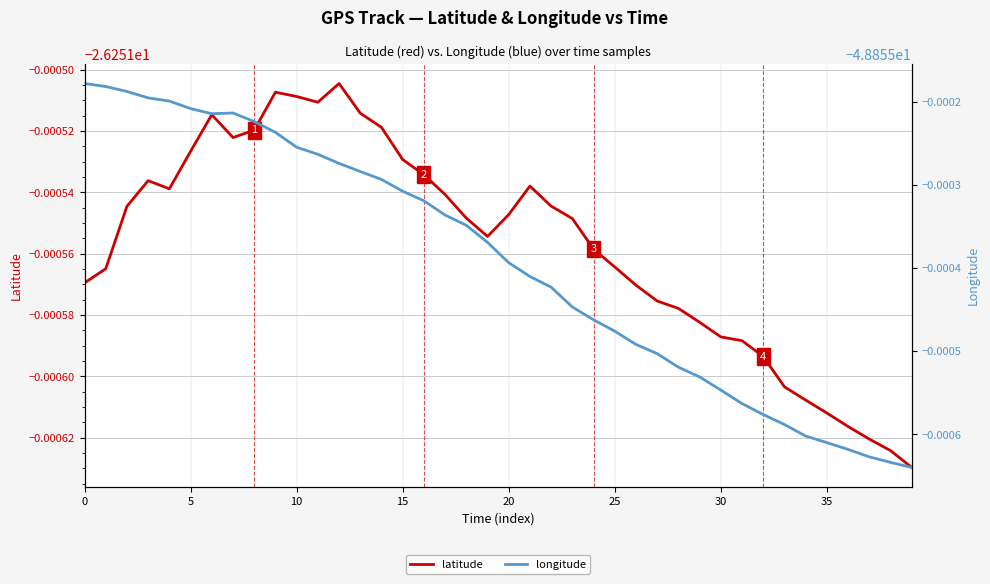

Is the value of latitude at 20 greater than the value of longitude at 9?

Yes